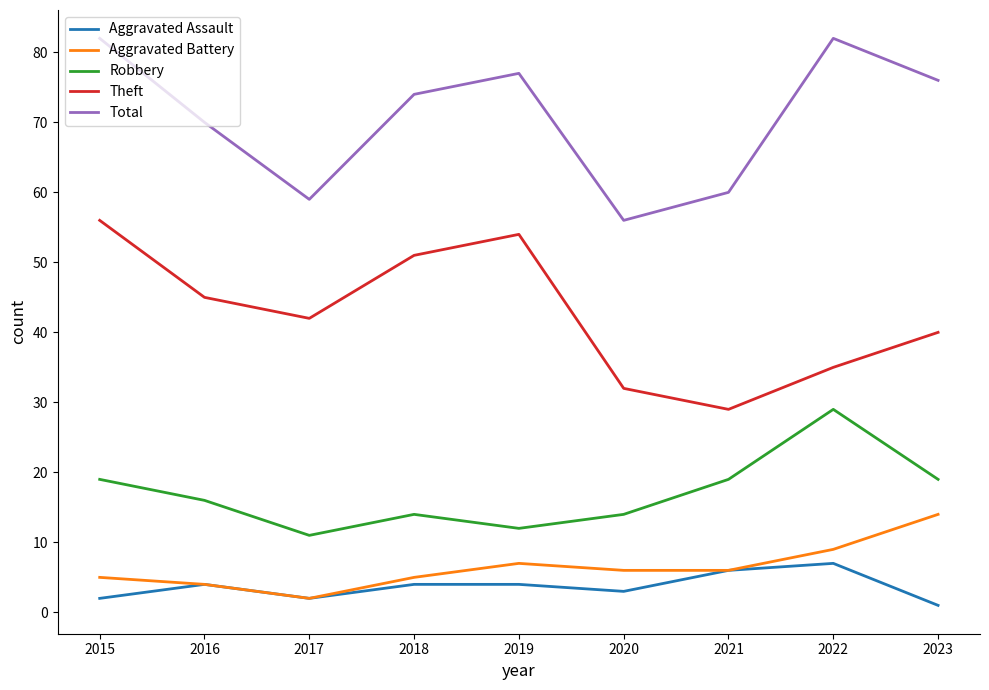

True or false: Robbery and Total cross at least once.

False